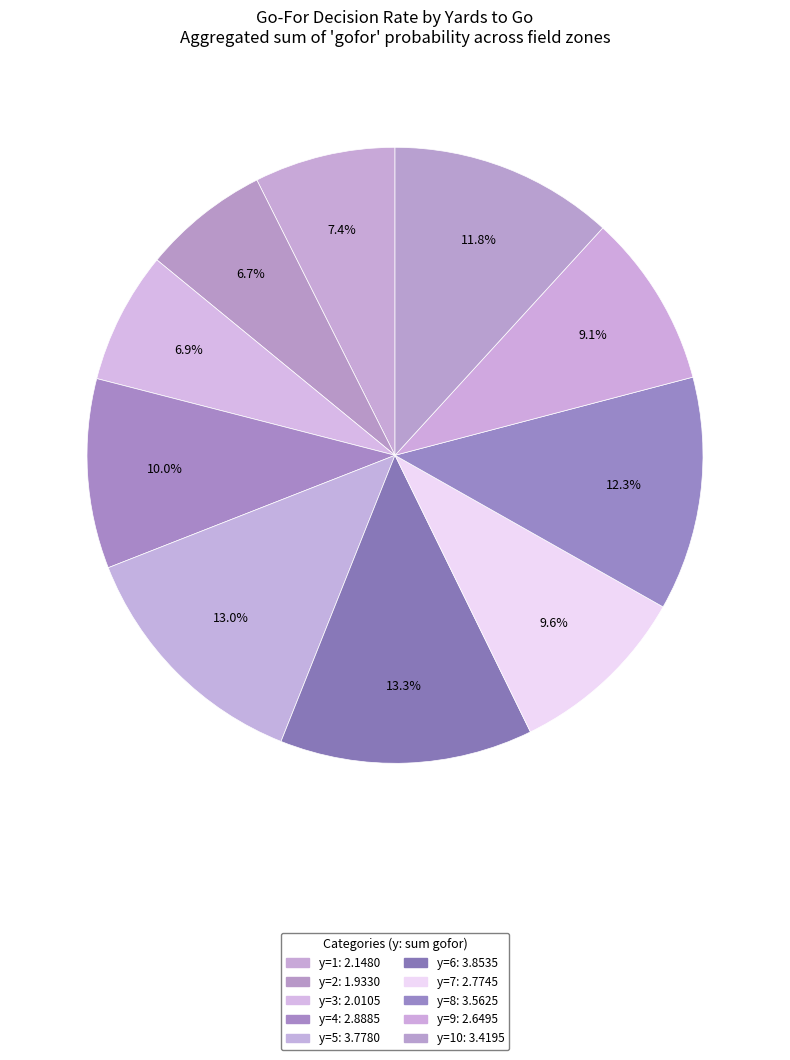

Is there any slice that represents more than half of the pie?

No